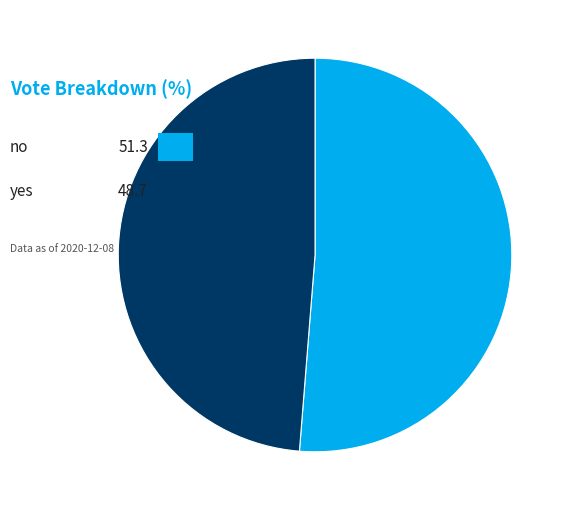

Is there a majority slice in this chart?

Yes